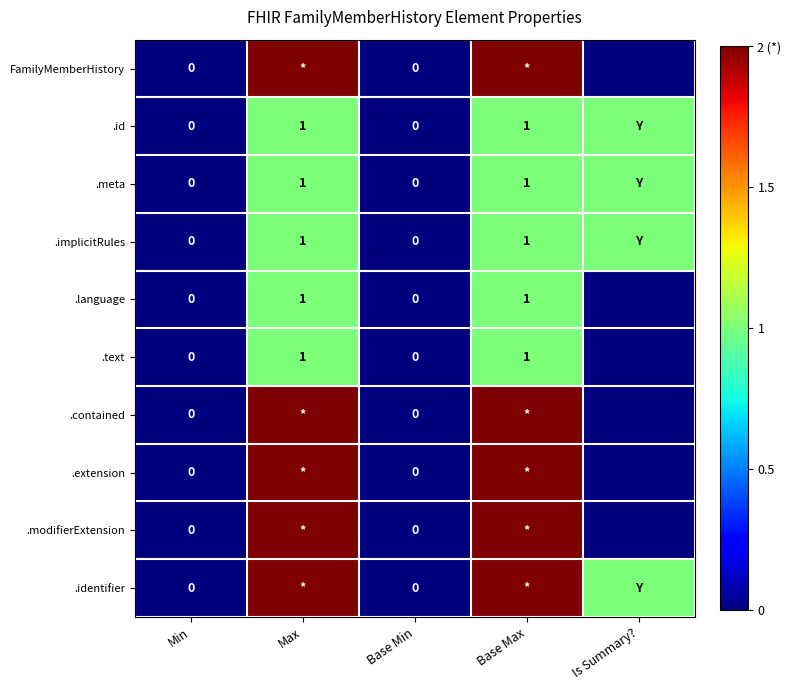

What is the difference between the second highest and minimum values in the .implicitRules series?

1